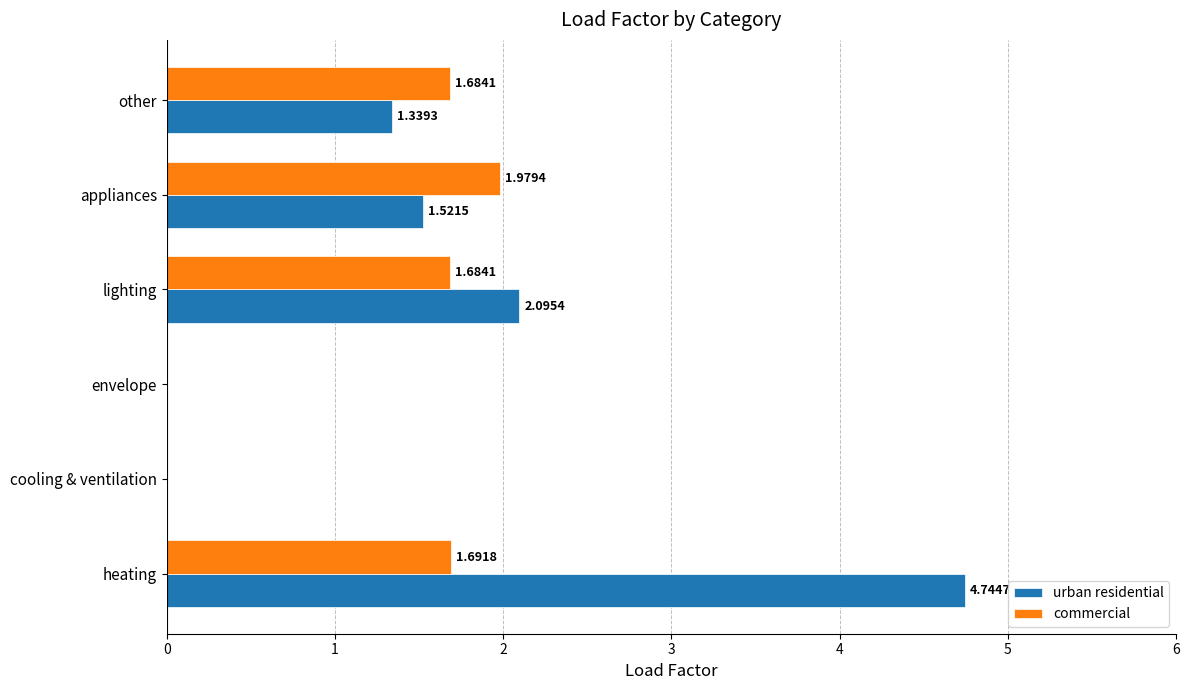

What is the sum of all urban residential values?

9.7